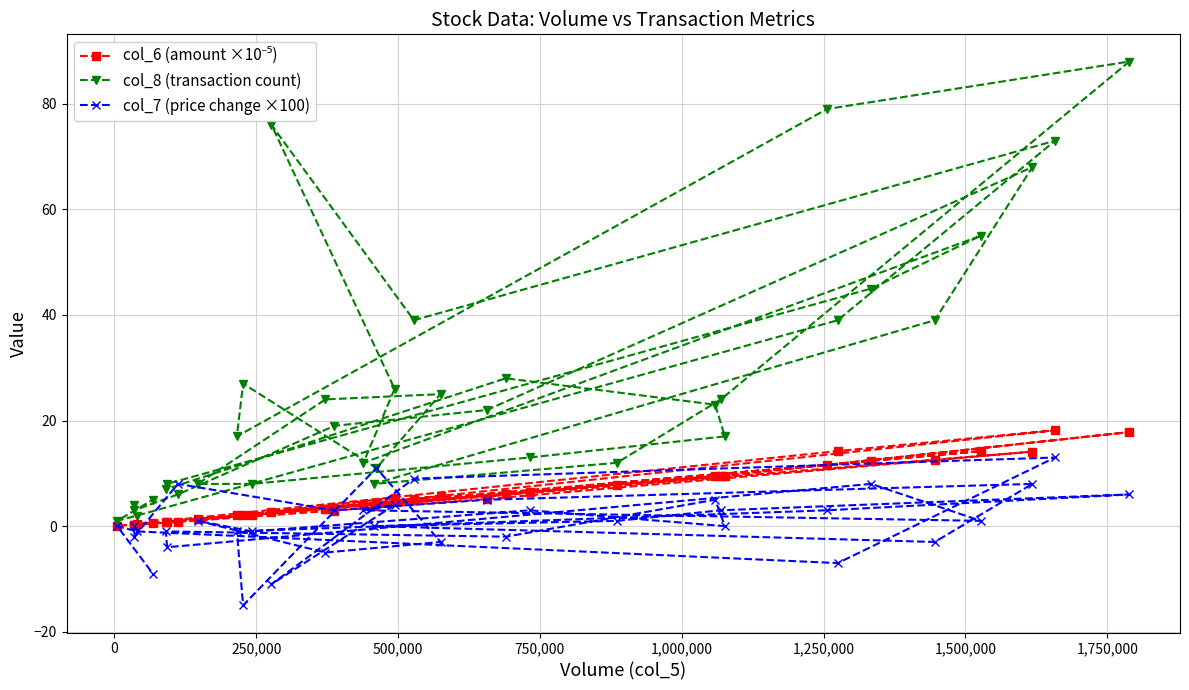

True or false: col_6 (amount ×10⁻⁵) and col_8 (transaction count) intersect in this chart.

False